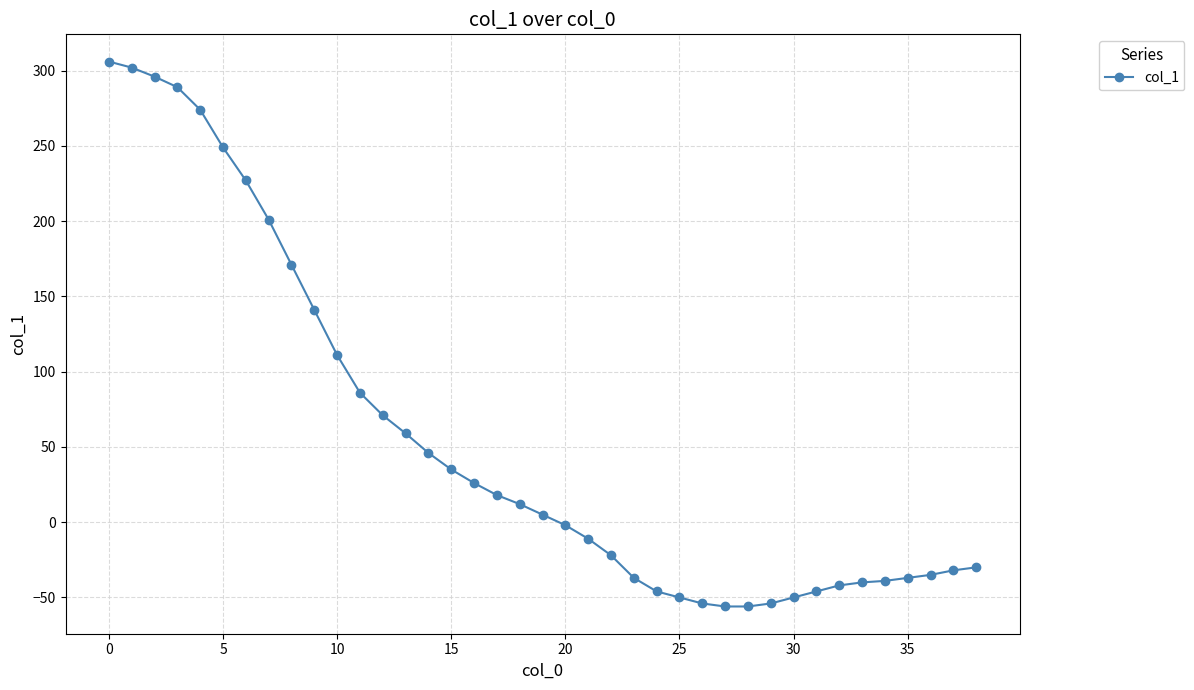

What is the difference between the maximum and minimum values?

362